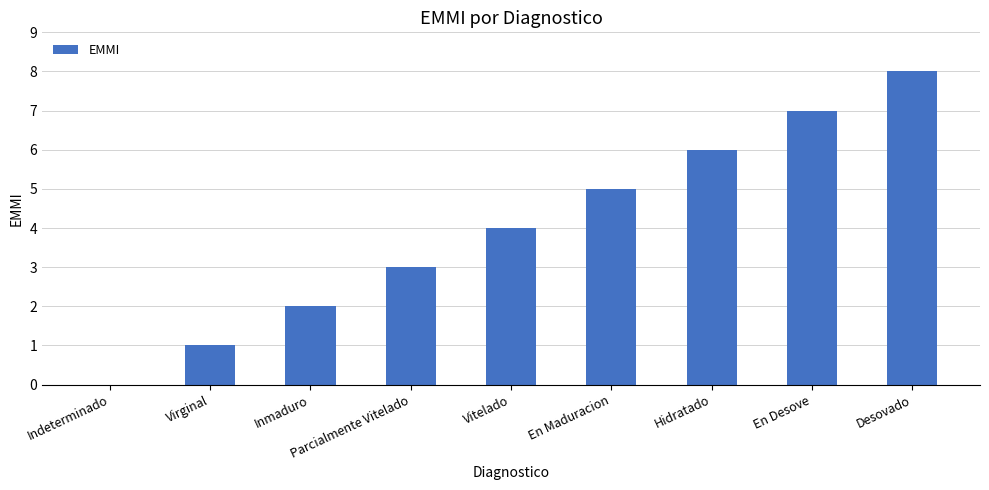

Reading left to right, extract all data points from this chart.

Indeterminado=0	Virginal=1	Inmaduro=2	Parcialmente Vitelado=3	Vitelado=4	En Maduracion=5	Hidratado=6	En Desove=7	Desovado=8